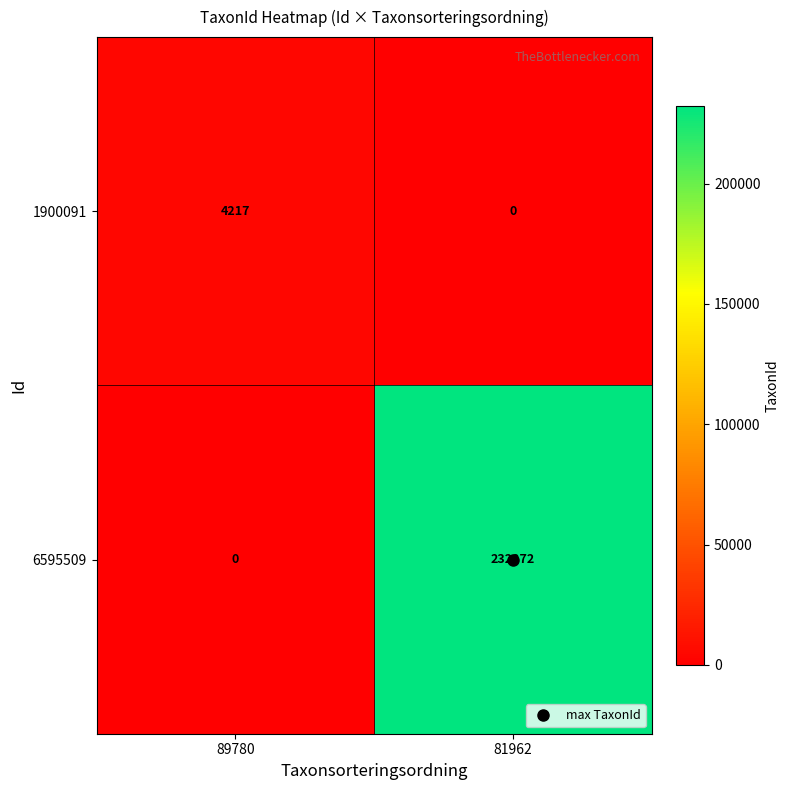

List the series in order of their peak value, highest first.

6595509, 1900091